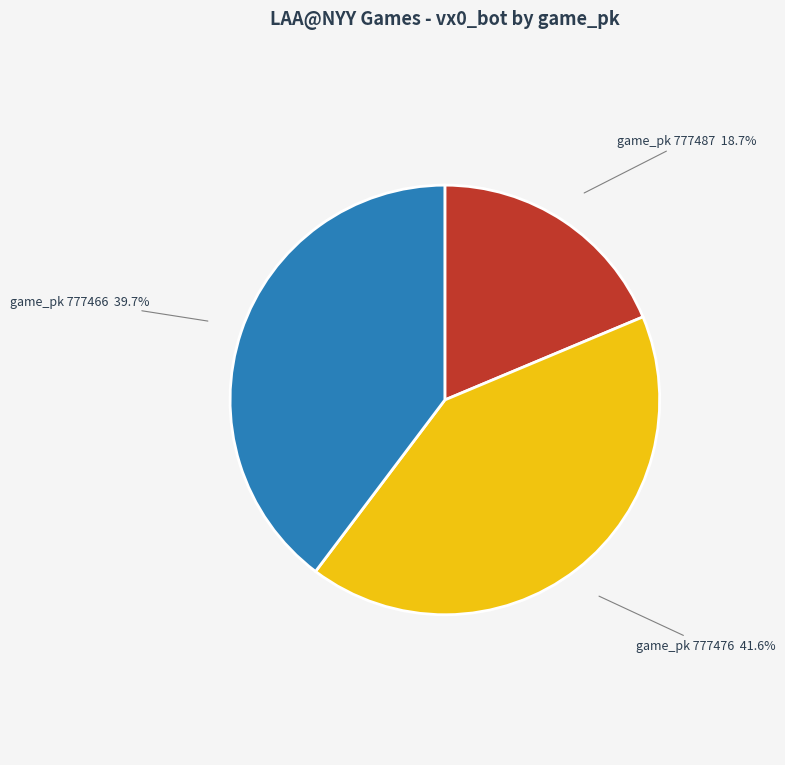

Does any single category account for the majority?

No